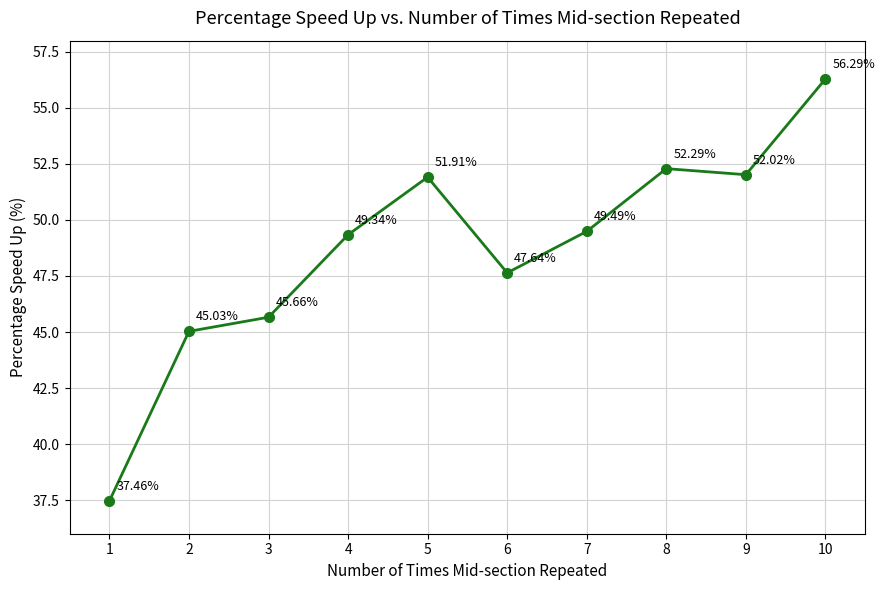

How many lines are shown in the chart?

1